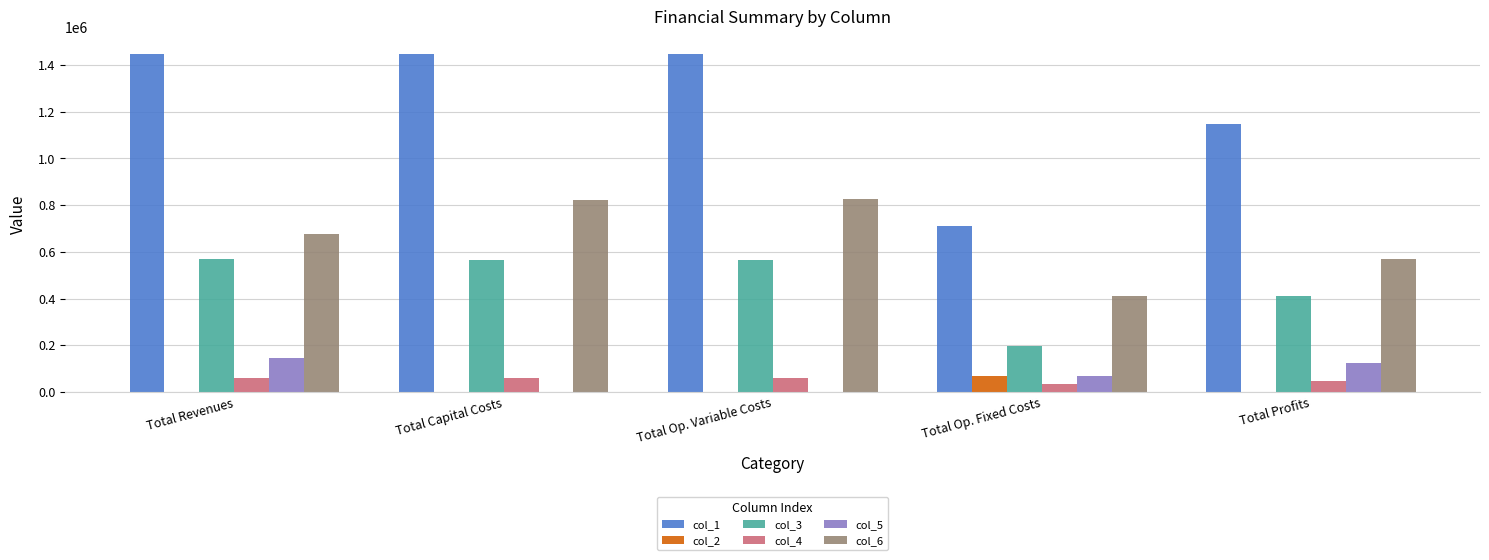

What is the sum of all col_2 values?

69600.0